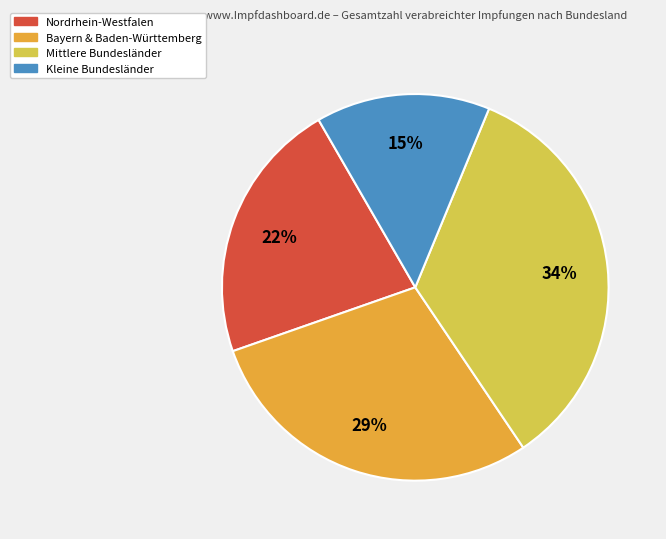

To the nearest percent, what is the average slice percentage?

25%